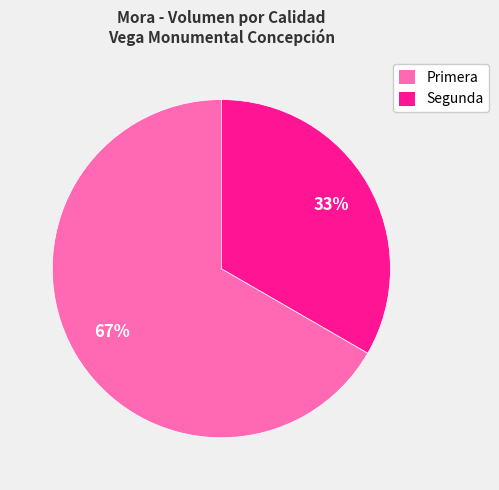

True or false: Segunda accounts for 21% of the total.

False